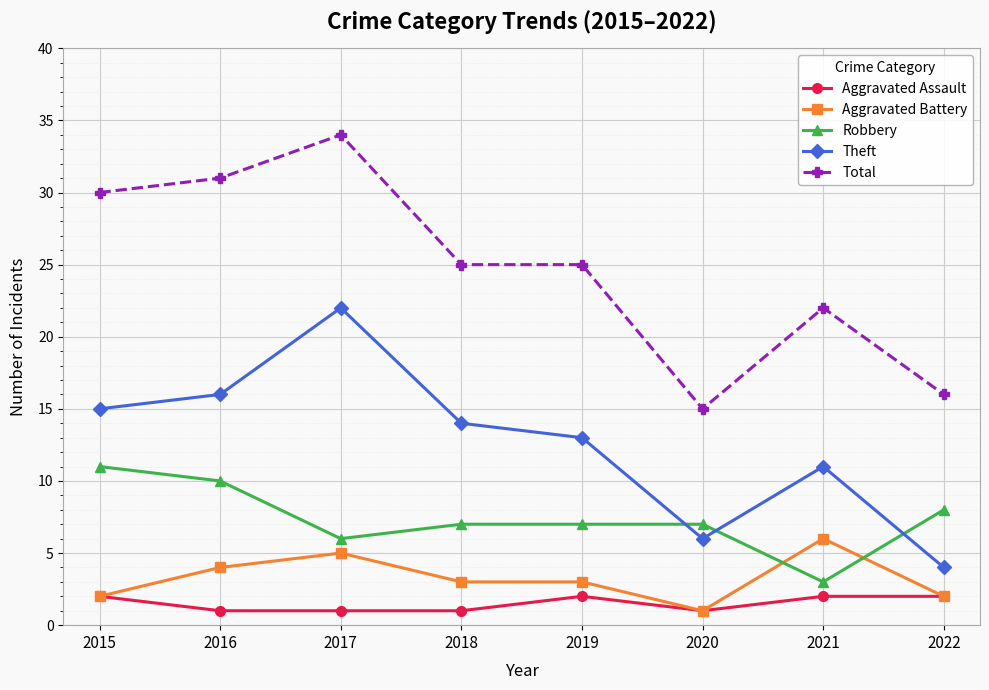

What is the total value across all series at 2015?

60